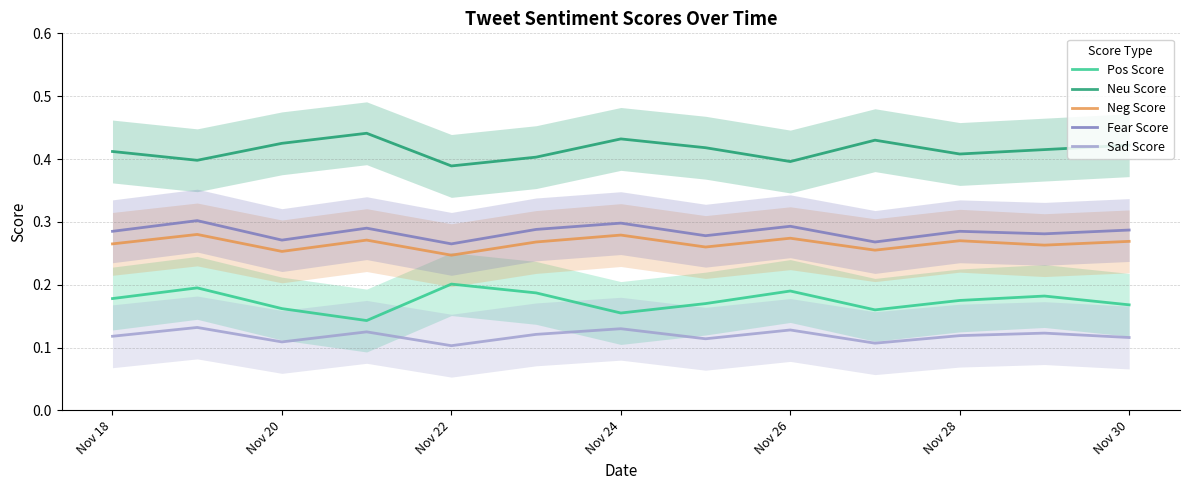

The Neu Score series shows 0.2 at Nov 28. True or false?

False